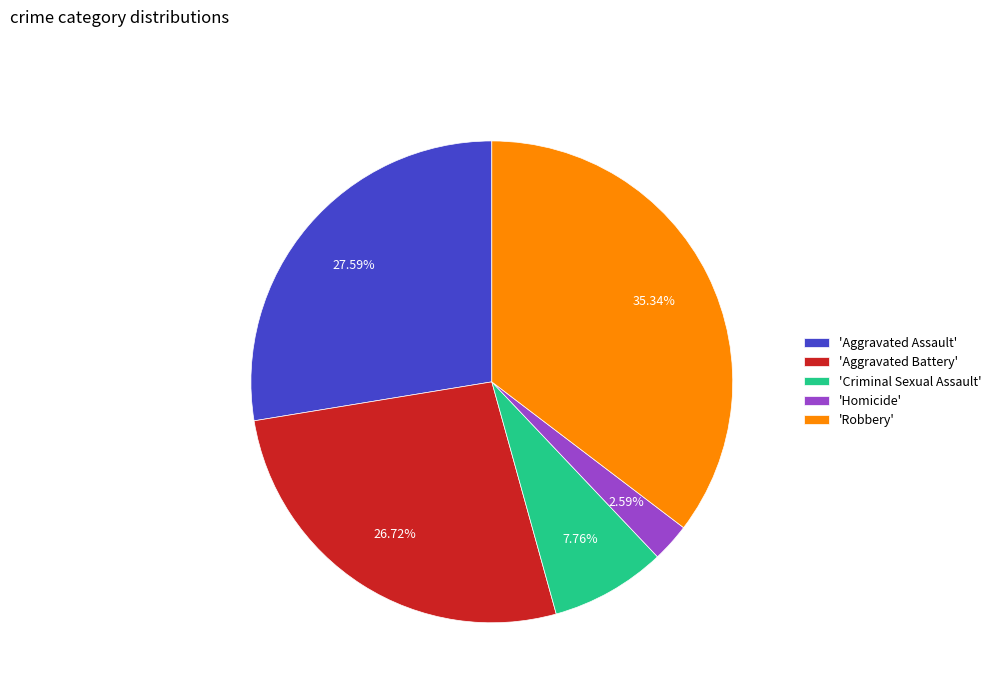

Is there any slice that represents more than half of the pie?

No